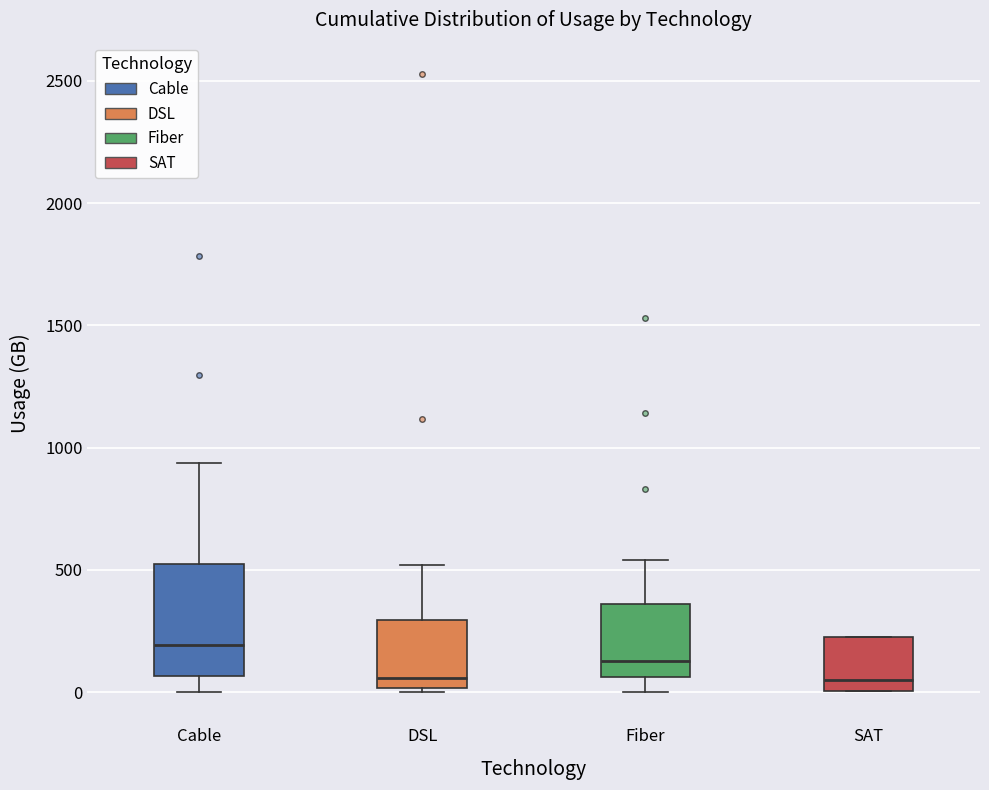

Where does the lower whisker of the box for Fiber end on the y-axis? The values are not printed on the chart, so give them approximately, as read against the axis.

0